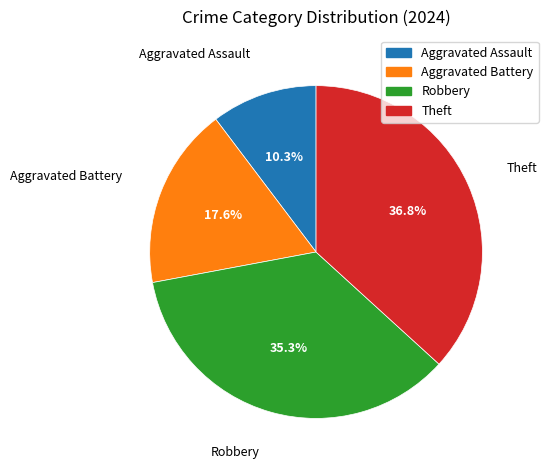

To the nearest percent, what portion does Robbery represent?

35%